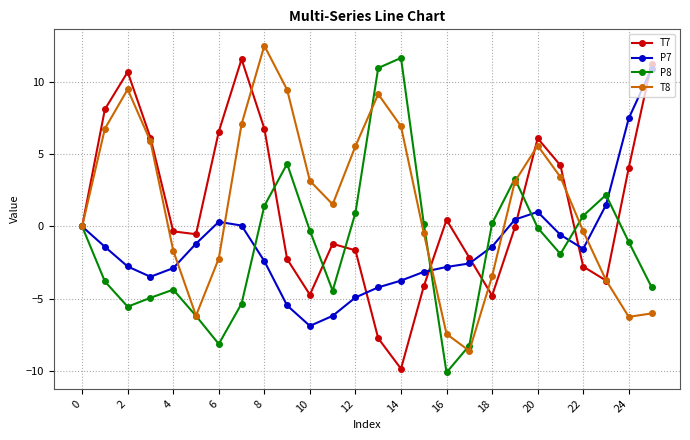

Count the number of data series in this chart.

4